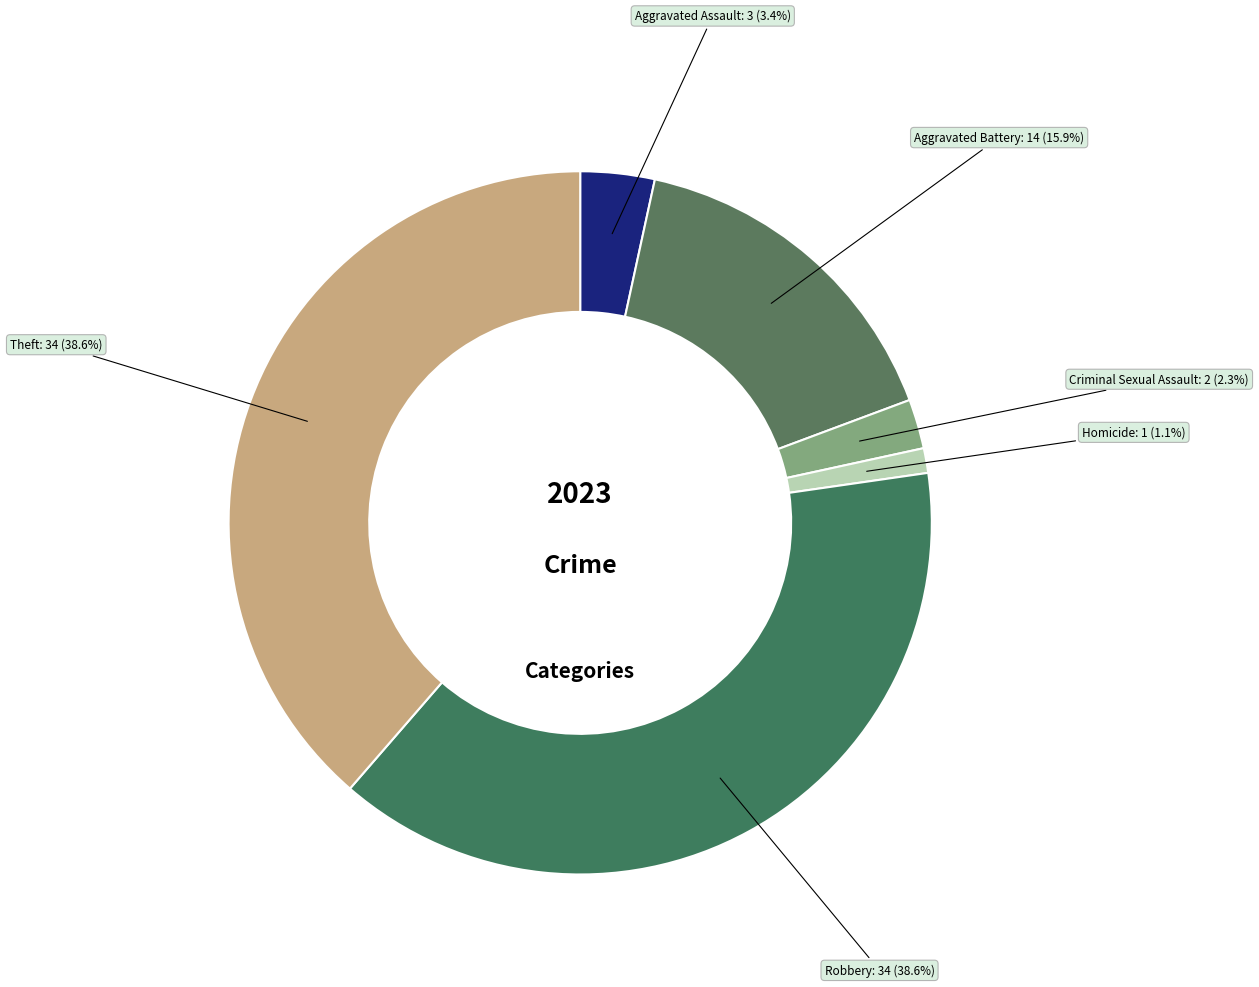

Approximately how many times larger is the value at Criminal Sexual Assault compared to Aggravated Battery?

0.1